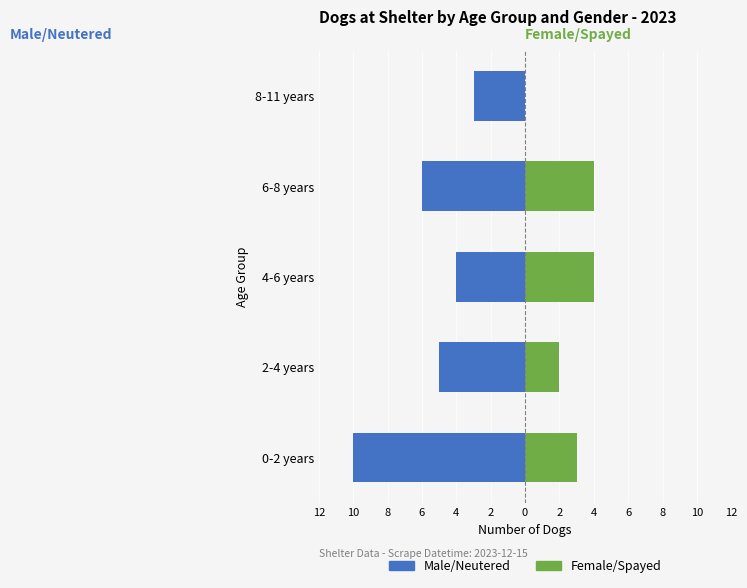

What is the sum of the Male/Neutered values at 6-8 years and 0-2 years?

-16